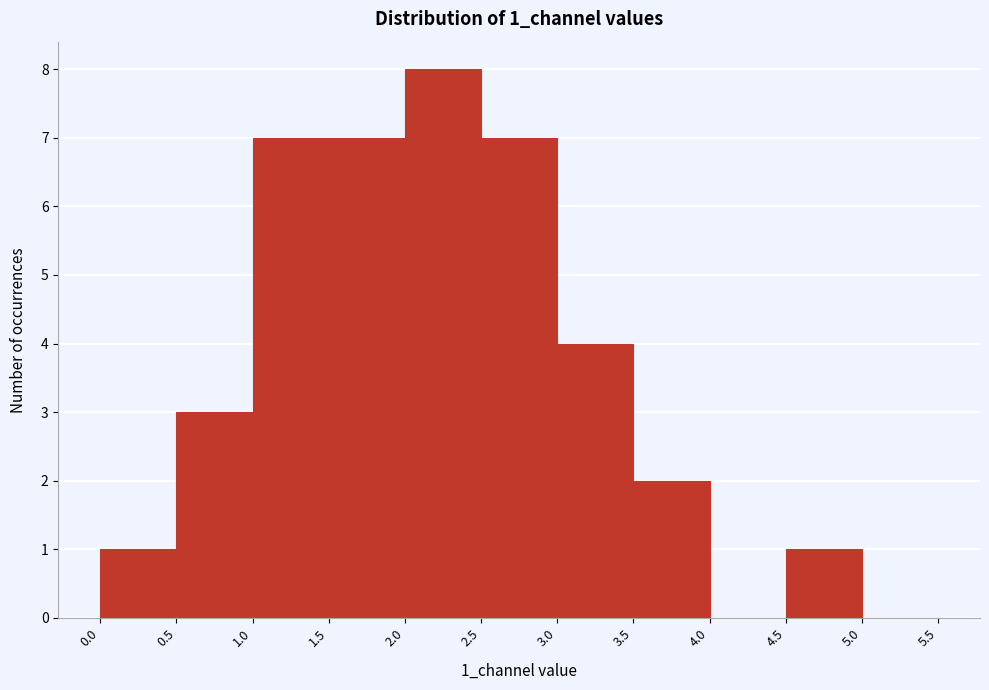

What is the height of the bar covering 2.5 to 3.0 on the x-axis? The values are not printed on the chart, so give them approximately, as read against the axis.

7